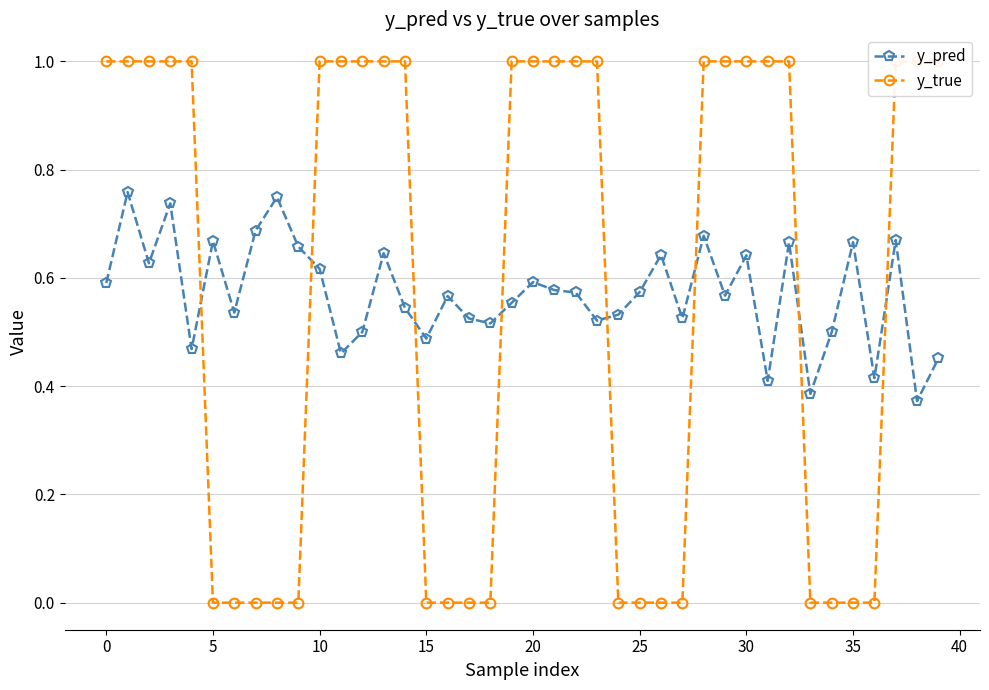

Reading left to right, list all the values displayed in this chart.

y_pred: 0.6	0.8	0.6	0.7	0.5	0.7	0.5	0.7	0.7	0.7	0.6	0.5	0.5	0.6	0.5	0.5	0.6	0.5	0.5	0.6	0.6	0.6	0.6	0.5	0.5	0.6	0.6	0.5	0.7	0.6	0.6	0.4	0.7	0.4	0.5	0.7	0.4	0.7	0.4	0.5
y_true: 1.0	1.0	1.0	1.0	1.0	0.0	0.0	0.0	0.0	0.0	1.0	1.0	1.0	1.0	1.0	0.0	0.0	0.0	0.0	1.0	1.0	1.0	1.0	1.0	0.0	0.0	0.0	0.0	1.0	1.0	1.0	1.0	1.0	0.0	0.0	0.0	0.0	1.0	1.0	1.0